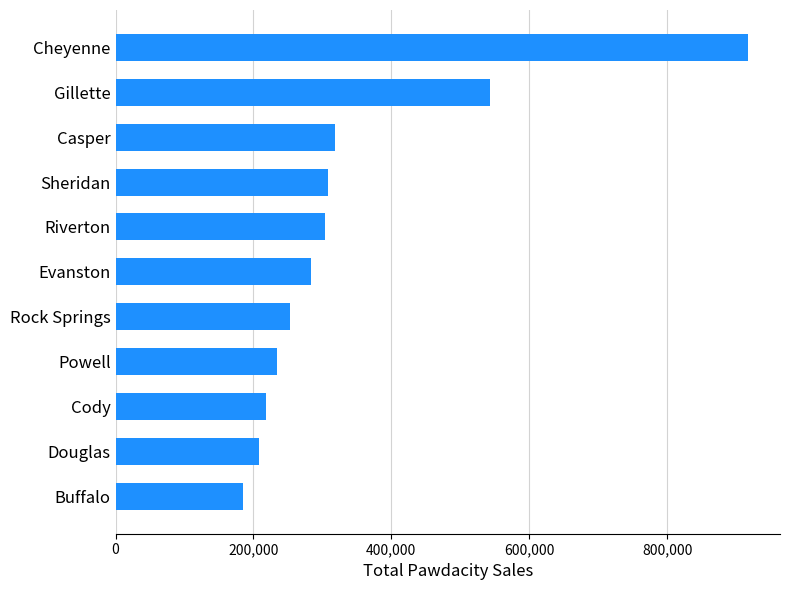

What is the minimum value shown in the chart?

185328